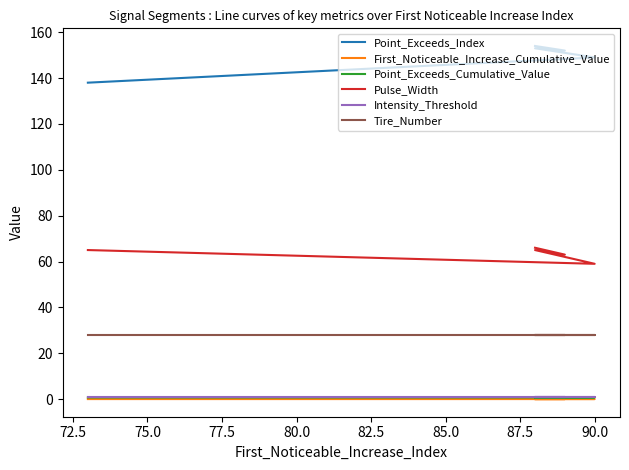

Rank the series by their maximum value, from lowest to highest.

First_Noticeable_Increase_Cumulative_Value, Intensity_Threshold, Point_Exceeds_Cumulative_Value, Tire_Number, Pulse_Width, Point_Exceeds_Index